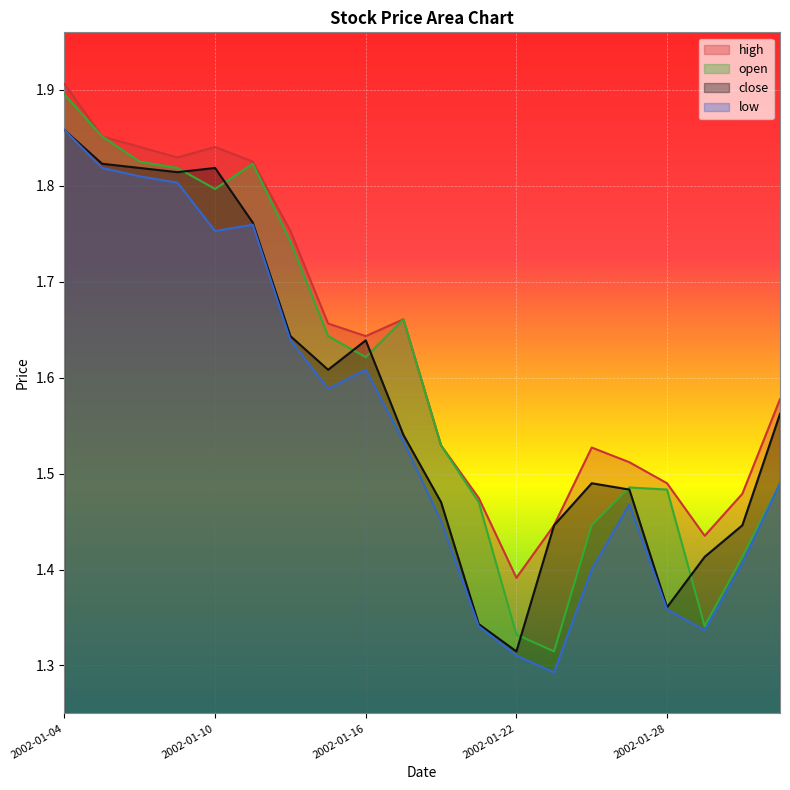

How many interior local peaks does the close series have?

3